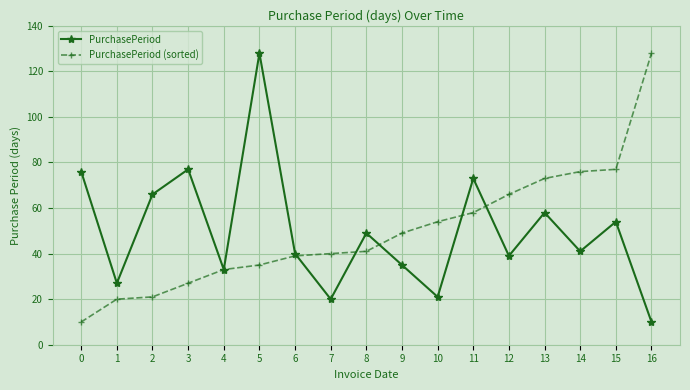

True or false: PurchasePeriod and PurchasePeriod (sorted) intersect in this chart.

True